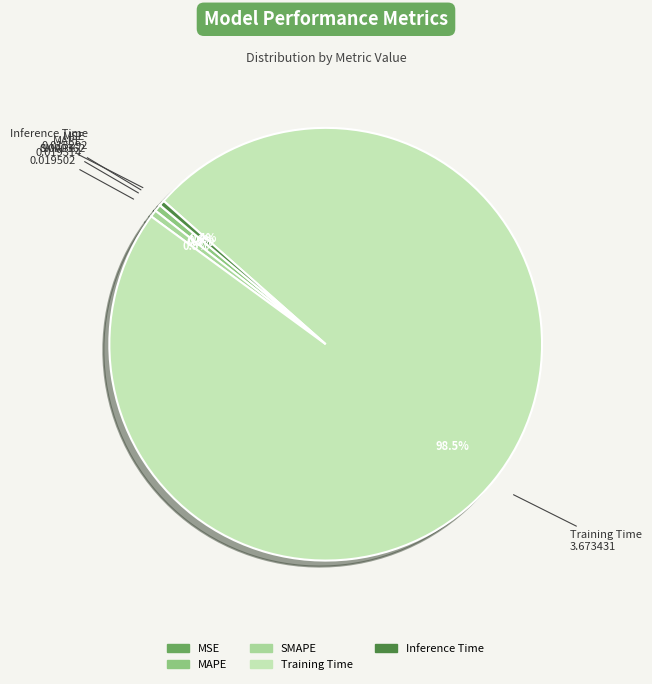

Between Inference Time and Training Time, which is larger?

Training Time